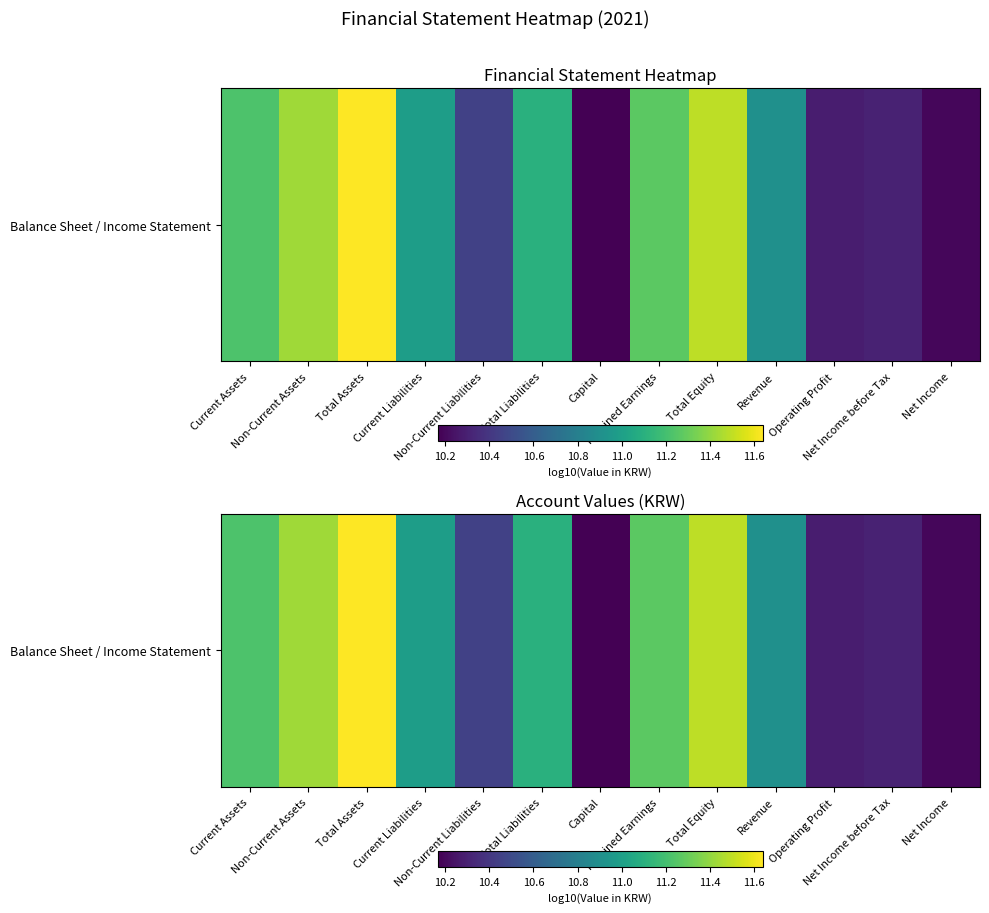

Count the number of data series in this chart.

1